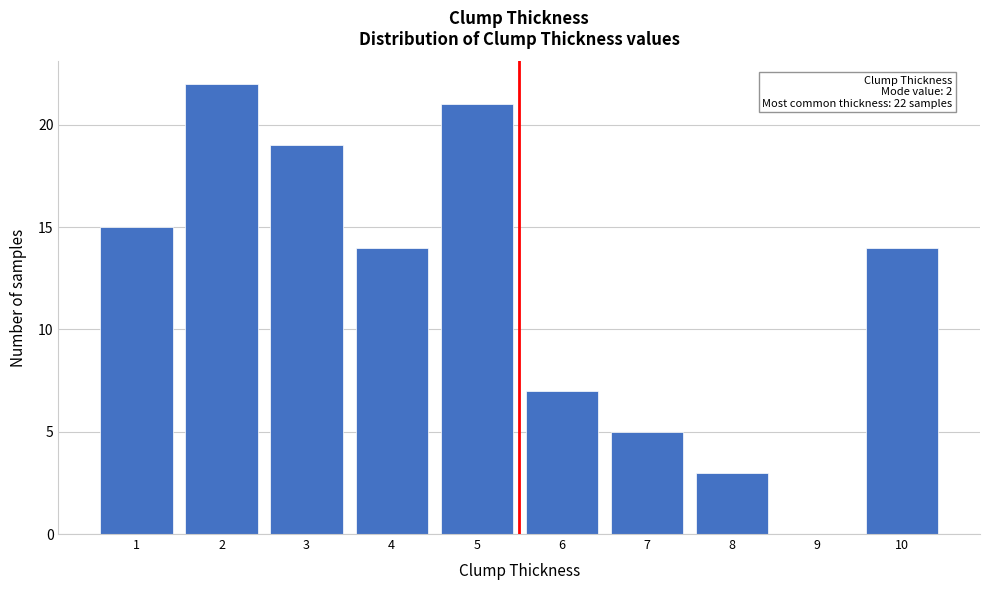

Reading right to left, extract all data points from this chart.

10=14	9=0	8=3	7=5	6=7	5=21	4=14	3=19	2=22	1=15